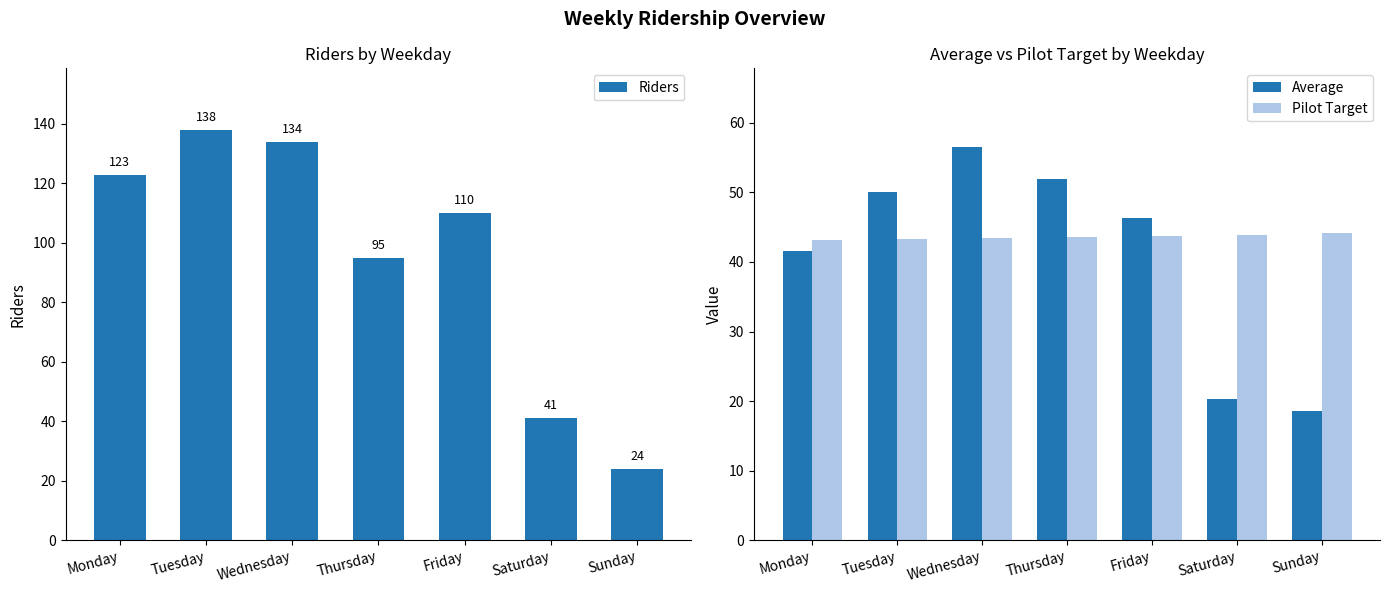

What is the difference between the highest and lowest values at Wednesday?

90.5